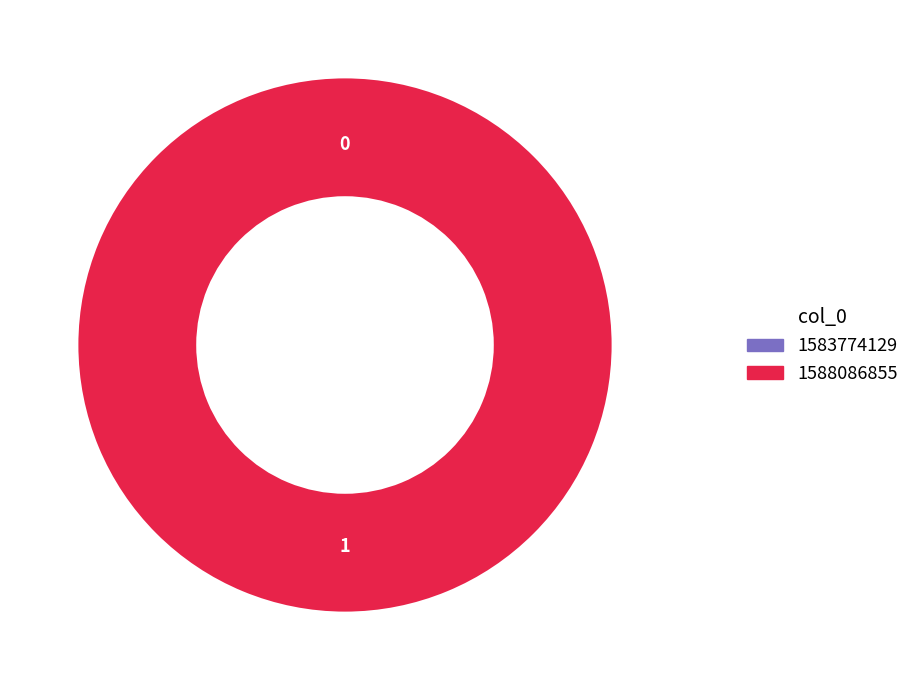

To the nearest percent, what is the combined percentage of 1588086855 and 1583774129?

100%